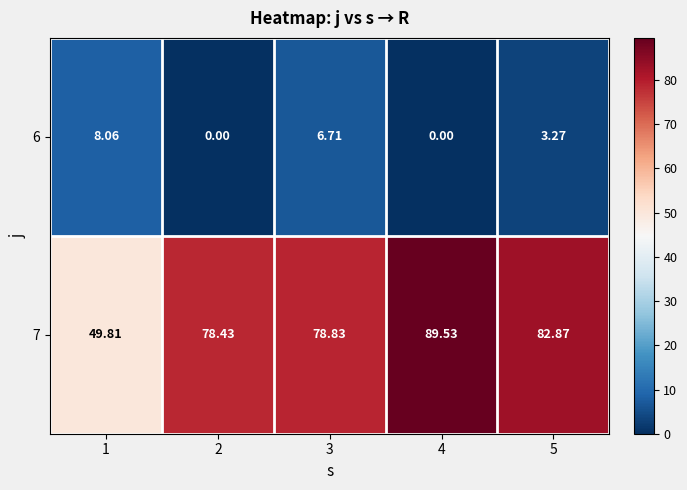

Which series has the largest total across all categories?

7